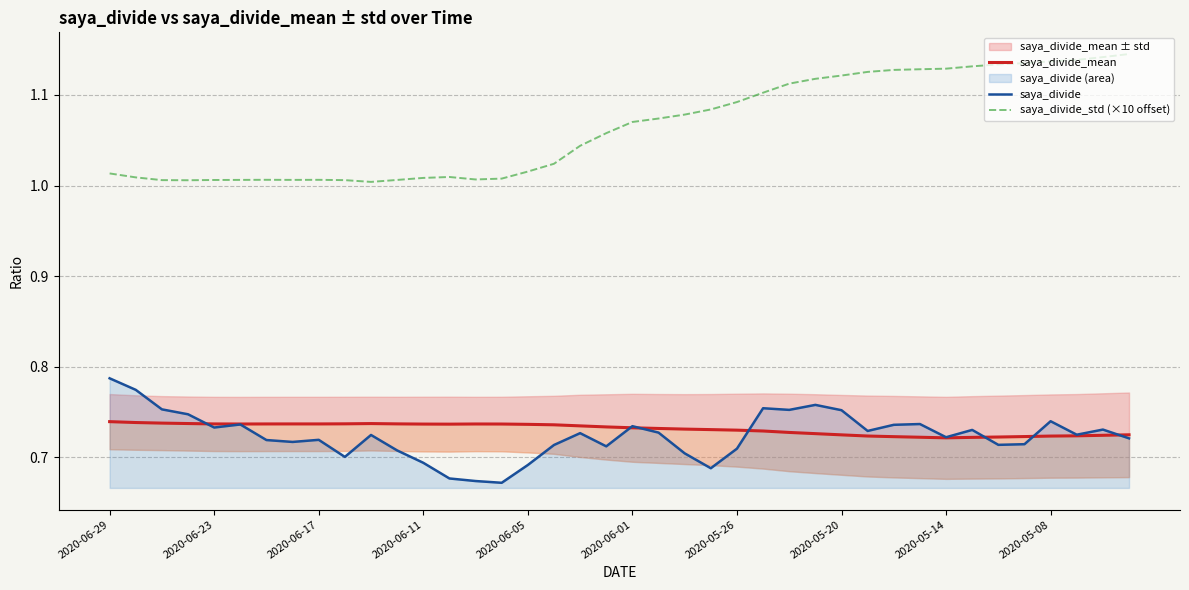

What position from the left is 29?

30